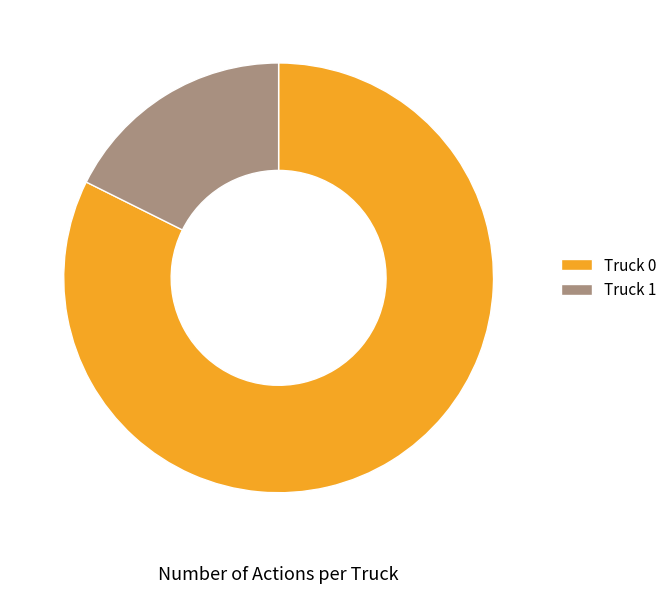

Rank the categories by value from lowest to highest.

Truck 1, Truck 0